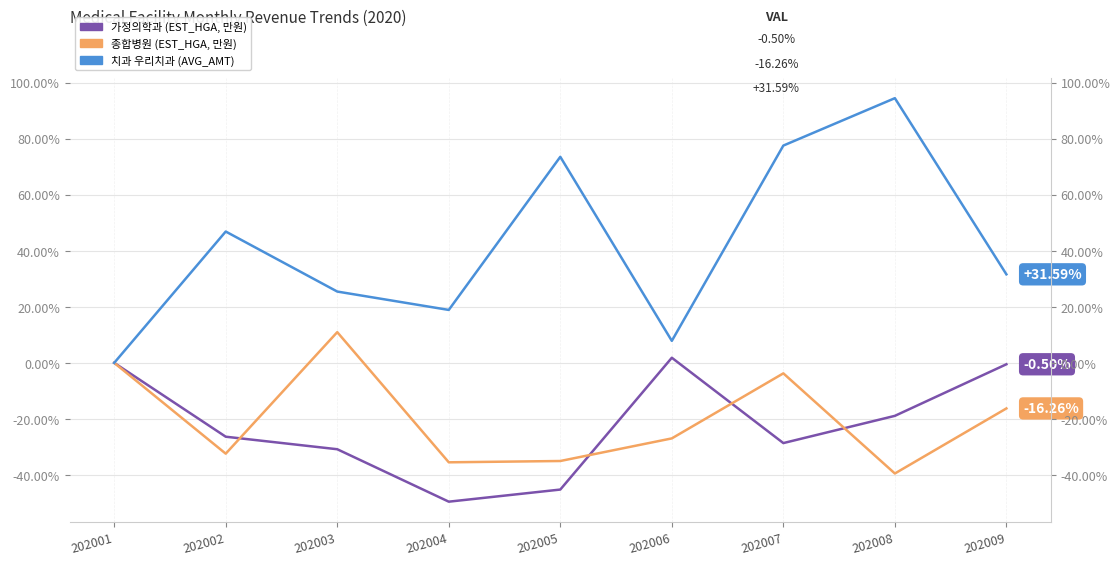

What are all the series names shown in the legend?

가정의학과 (EST_HGA, 만원), 종합병원 (EST_HGA, 만원), 치과 우리치과 (AVG_AMT)